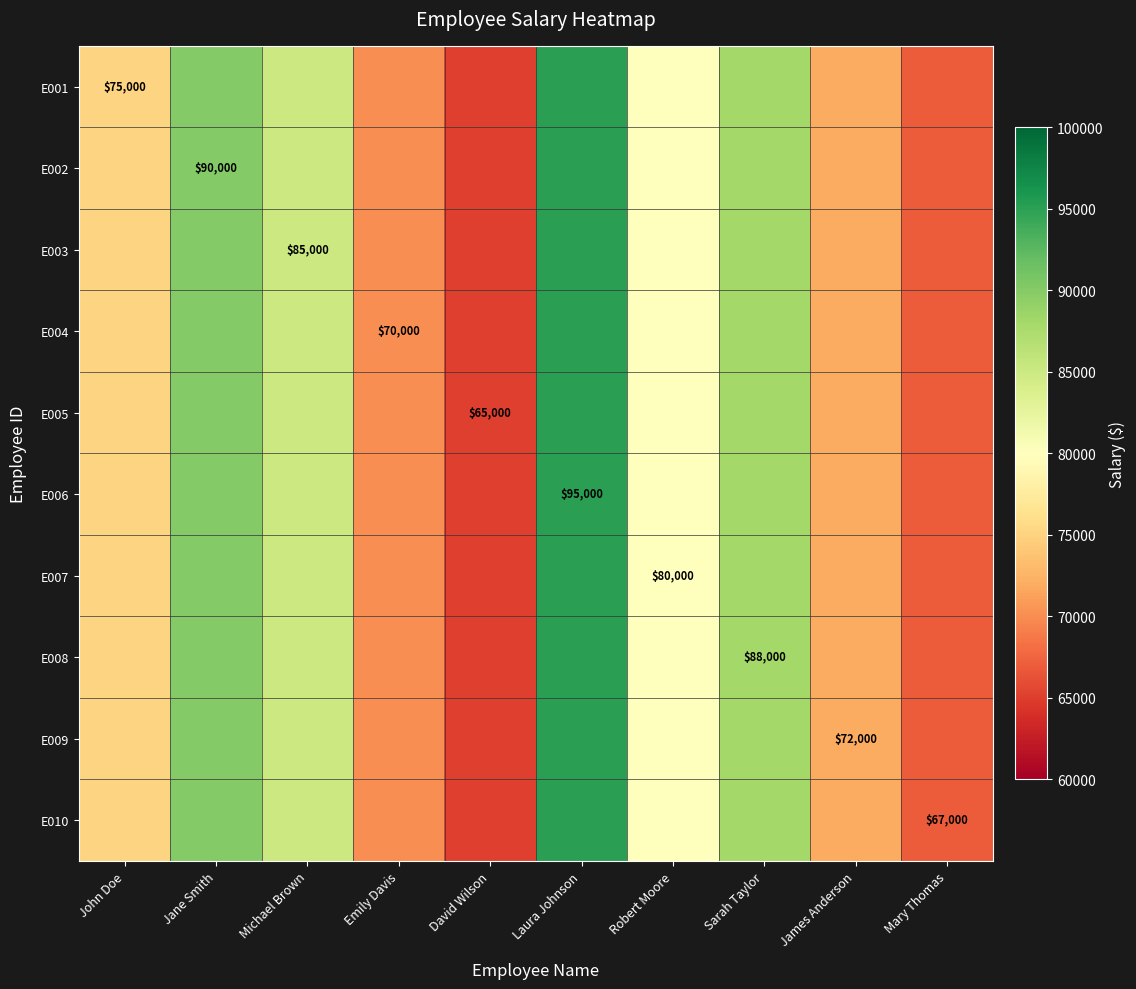

At which label does E005 reach its minimum?

David Wilson